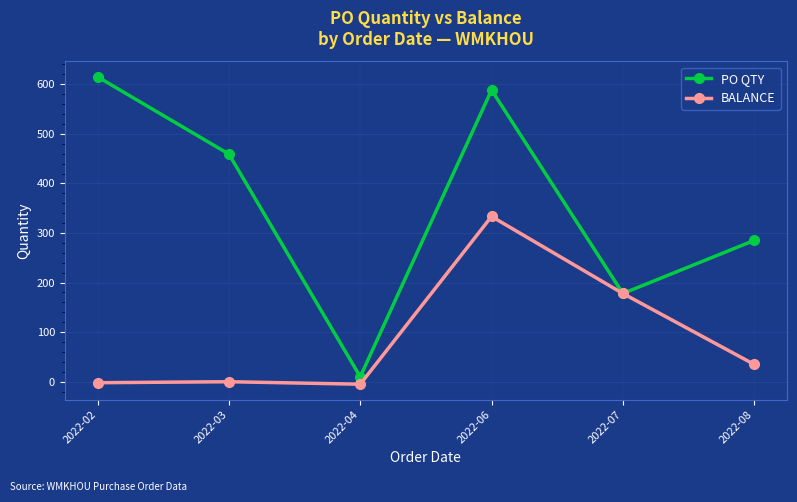

Which series has the largest total across all categories?

PO QTY